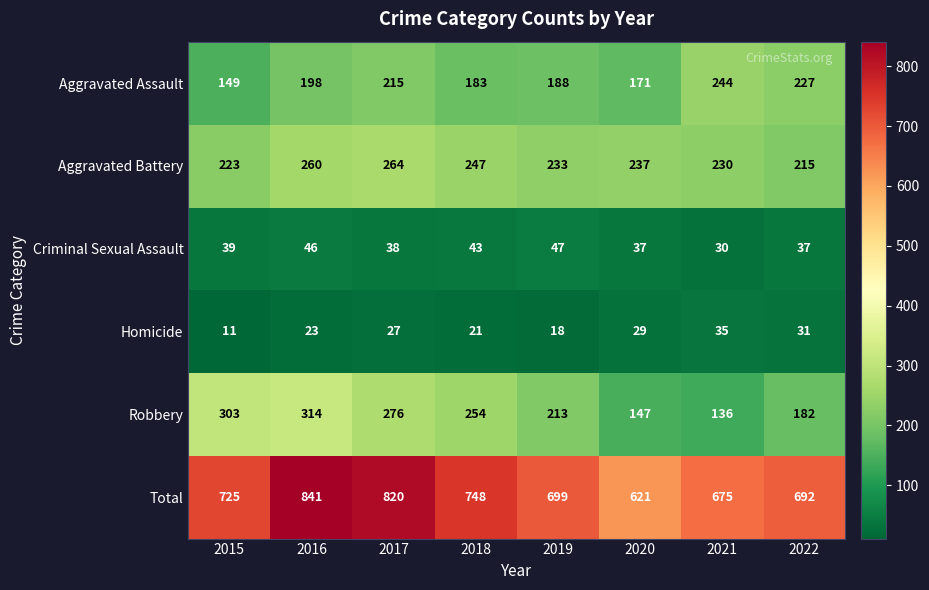

Rank the categories by Robbery value from highest to lowest.

2016, 2015, 2017, 2018, 2019, 2022, 2020, 2021